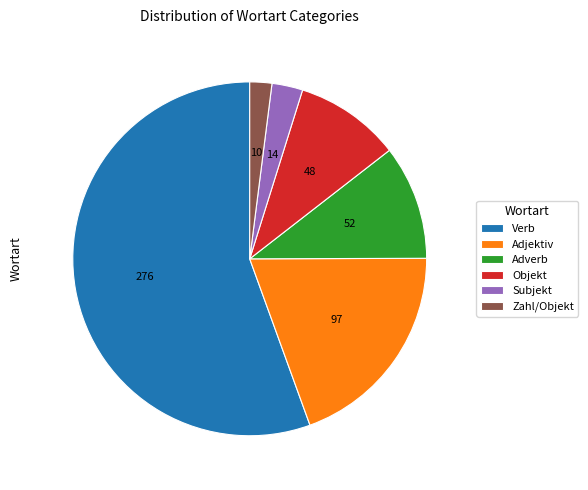

Is there a majority slice in this chart?

Yes